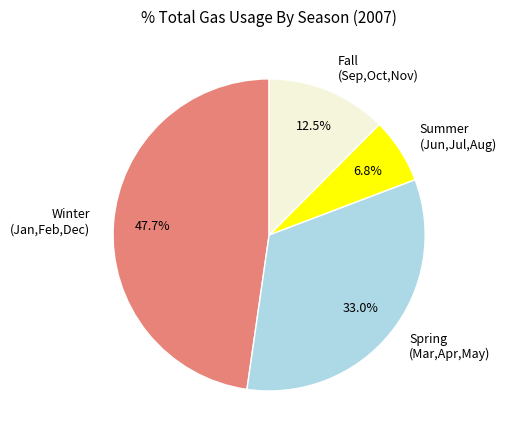

What is the largest slice in the pie chart?

Winter (Jan,Feb,Dec)